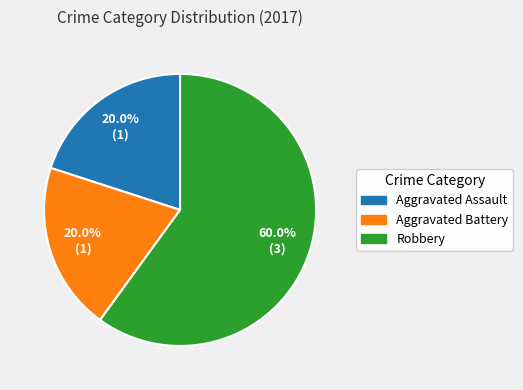

To the nearest percent, what is the difference between the Aggravated Assault and Robbery slice percentages?

40%